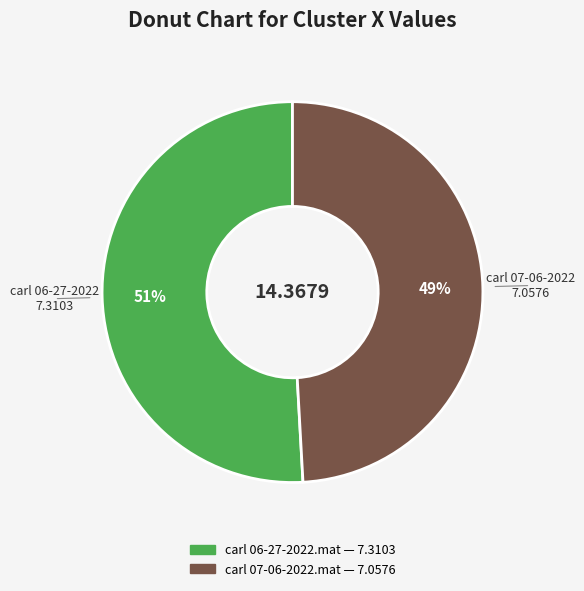

The carl 06-27-2022.mat slice represents 51% of the pie. True or false?

True